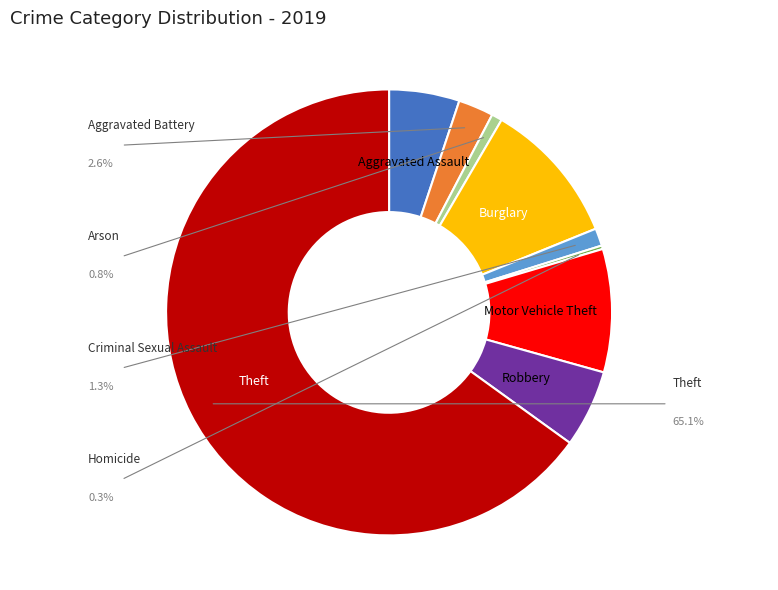

Is there a majority slice in this chart?

Yes